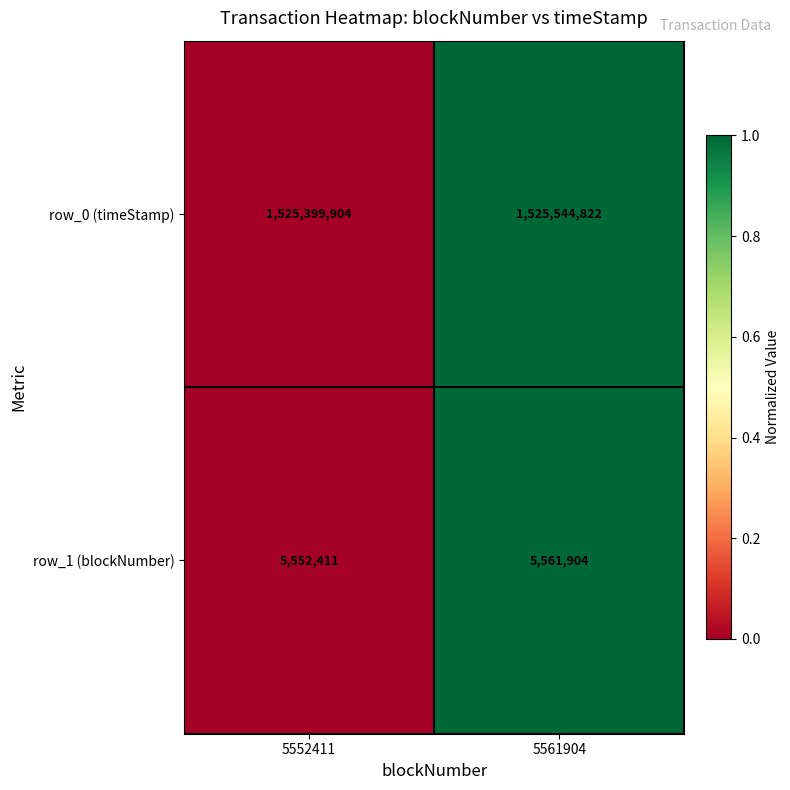

How many series are shown in this chart?

2